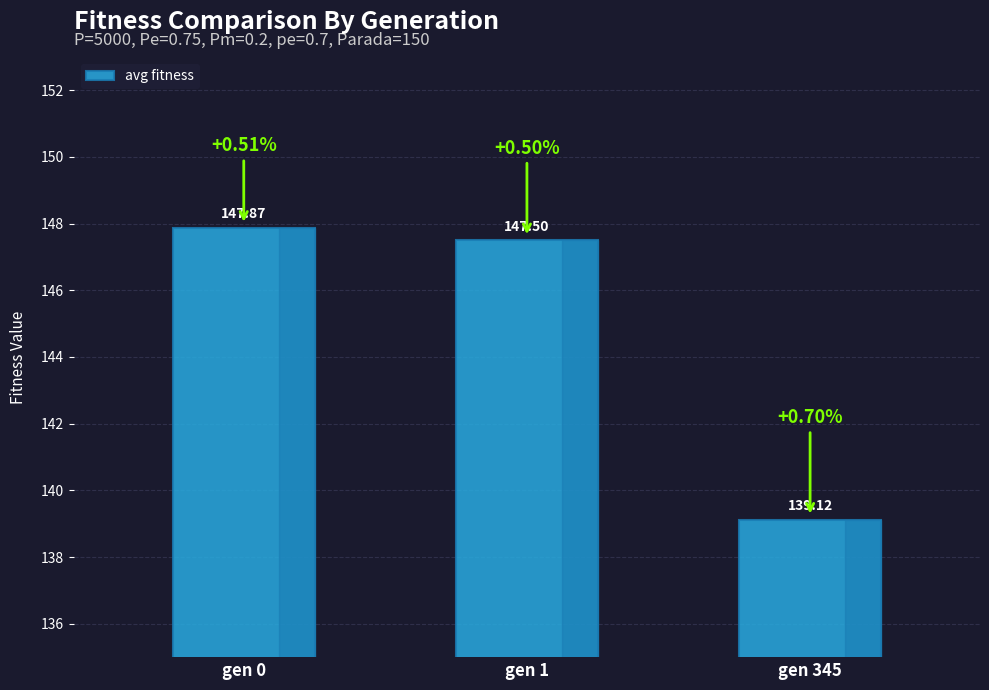

What is the sum of all values?

434.5